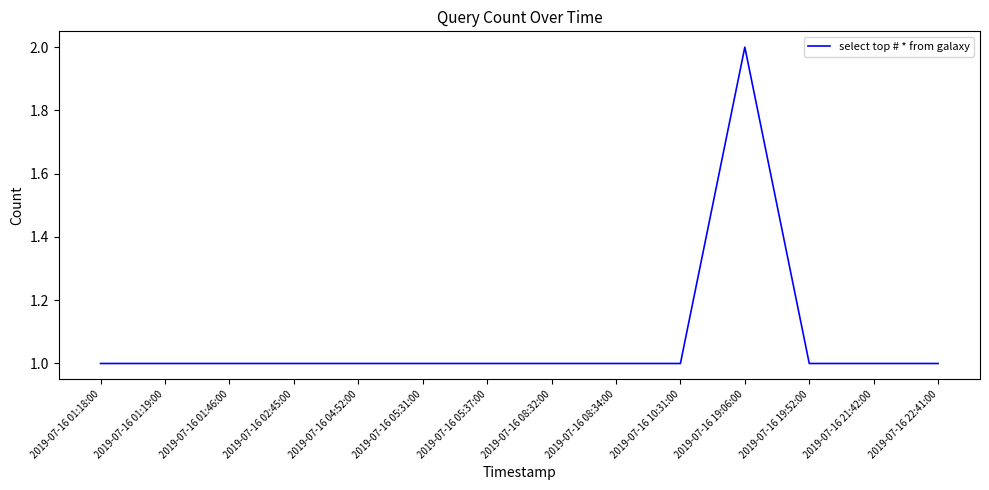

What is the sum of the values at 2019-07-16 01:46:00 and 2019-07-16 05:31:00?

2